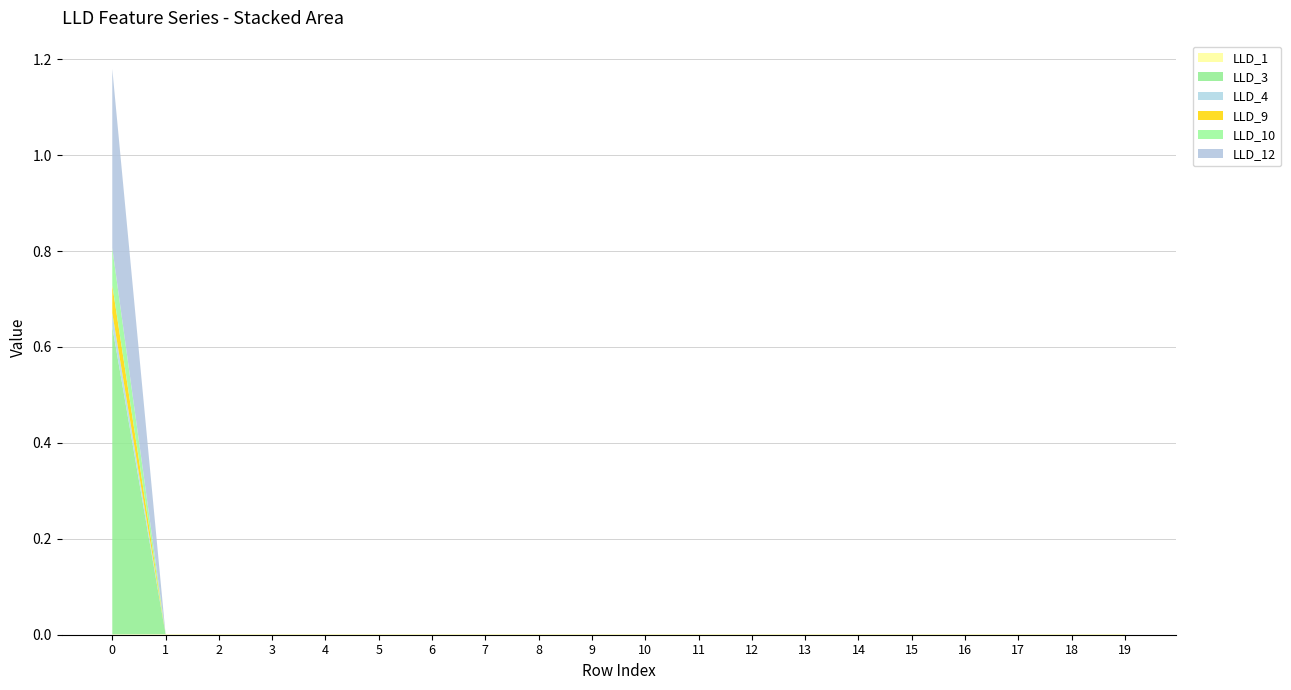

Reading left to right, transcribe all the data shown in this chart.

LLD_1: 0=0.0	1=0.0	2=0.0	3=0.0	4=0.0	5=0.0	6=0.0	7=0.0	8=0.0	9=0.0	10=0.0	11=0.0	12=0.0	13=0.0	14=0.0	15=0.0	16=0.0	17=0.0	18=0.0	19=0.0
LLD_3: 0=0.6	1=0.0	2=0.0	3=0.0	4=0.0	5=0.0	6=0.0	7=0.0	8=0.0	9=0.0	10=0.0	11=0.0	12=0.0	13=0.0	14=0.0	15=0.0	16=0.0	17=0.0	18=0.0	19=0.0
LLD_4: 0=0.0	1=0.0	2=0.0	3=0.0	4=0.0	5=0.0	6=0.0	7=0.0	8=0.0	9=0.0	10=0.0	11=0.0	12=0.0	13=0.0	14=0.0	15=0.0	16=0.0	17=0.0	18=0.0	19=0.0
LLD_9: 0=0.1	1=0.0	2=0.0	3=0.0	4=0.0	5=0.0	6=0.0	7=0.0	8=0.0	9=0.0	10=0.0	11=0.0	12=0.0	13=0.0	14=0.0	15=0.0	16=0.0	17=0.0	18=0.0	19=0.0
LLD_10: 0=0.1	1=0.0	2=0.0	3=0.0	4=0.0	5=0.0	6=0.0	7=0.0	8=0.0	9=0.0	10=0.0	11=0.0	12=0.0	13=0.0	14=0.0	15=0.0	16=0.0	17=0.0	18=0.0	19=0.0
LLD_12: 0=0.4	1=0.0	2=0.0	3=0.0	4=0.0	5=0.0	6=0.0	7=0.0	8=0.0	9=0.0	10=0.0	11=0.0	12=0.0	13=0.0	14=0.0	15=0.0	16=0.0	17=0.0	18=0.0	19=0.0